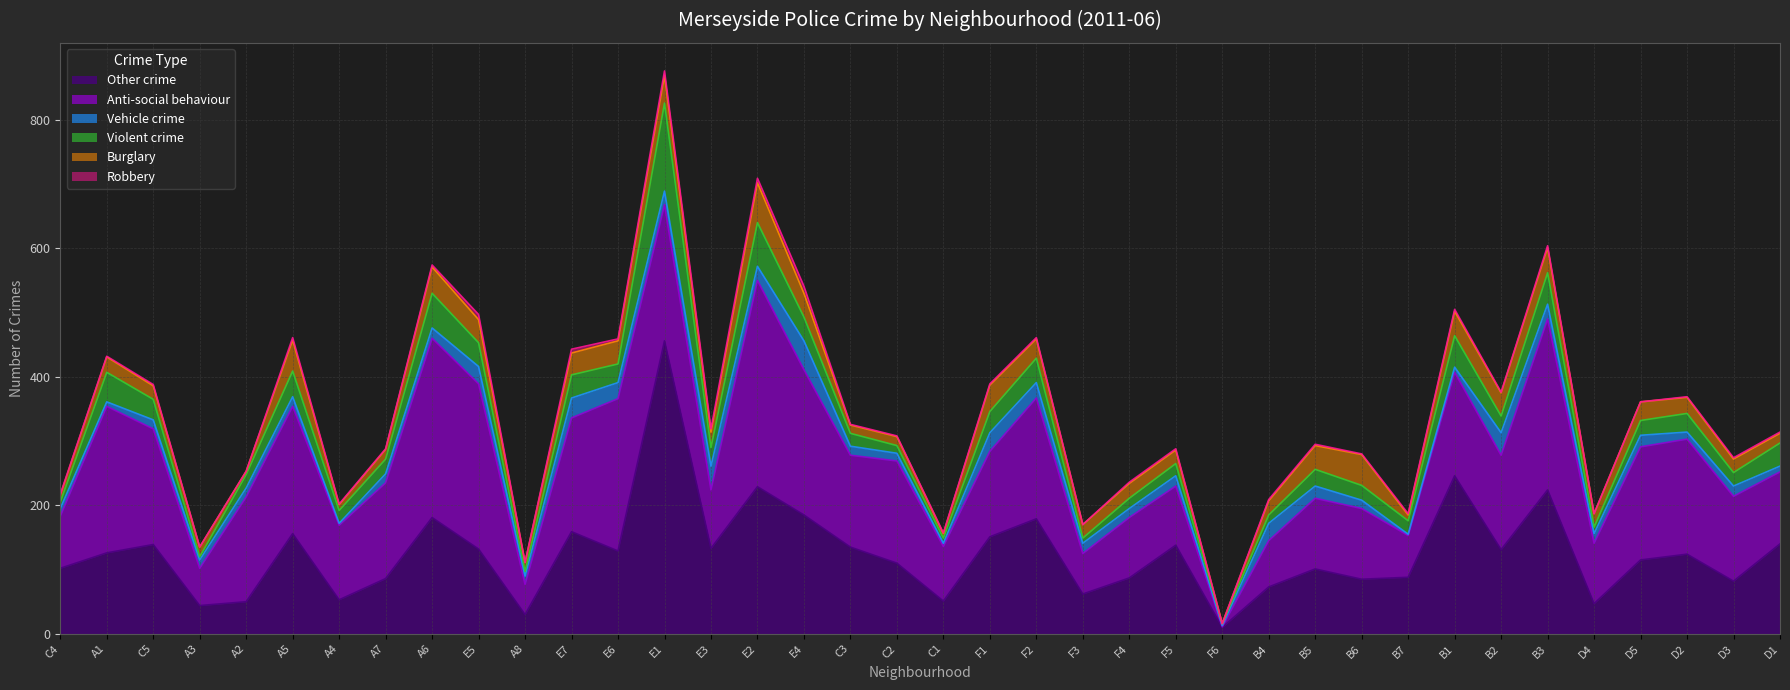

What is the difference between the second highest and minimum values in the Vehicle crime series?

35